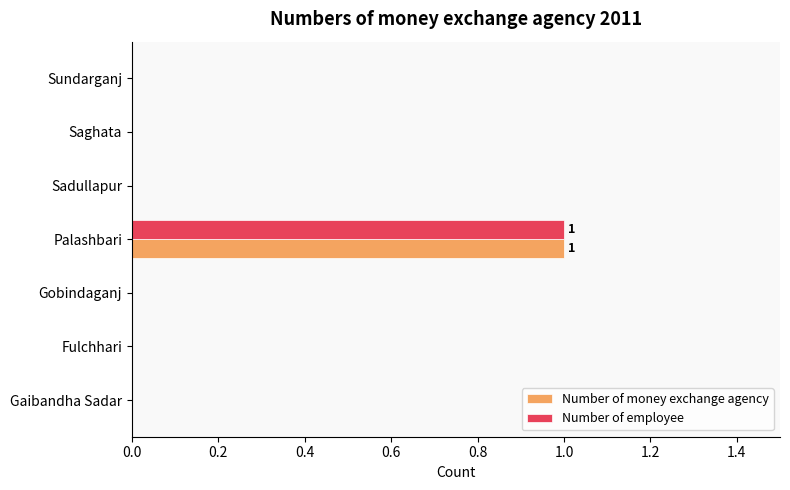

What are all the series names shown in the legend?

Number of money exchange agency, Number of employee